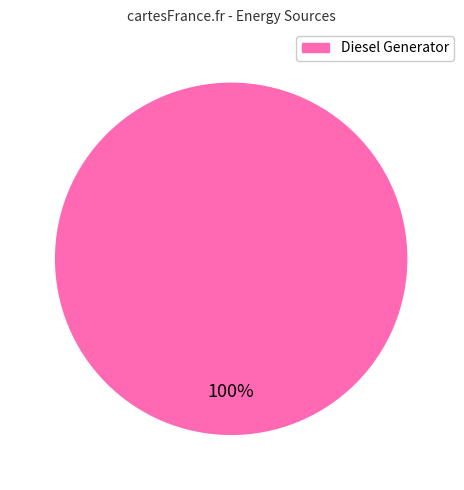

Is there any slice that represents more than half of the pie?

Yes